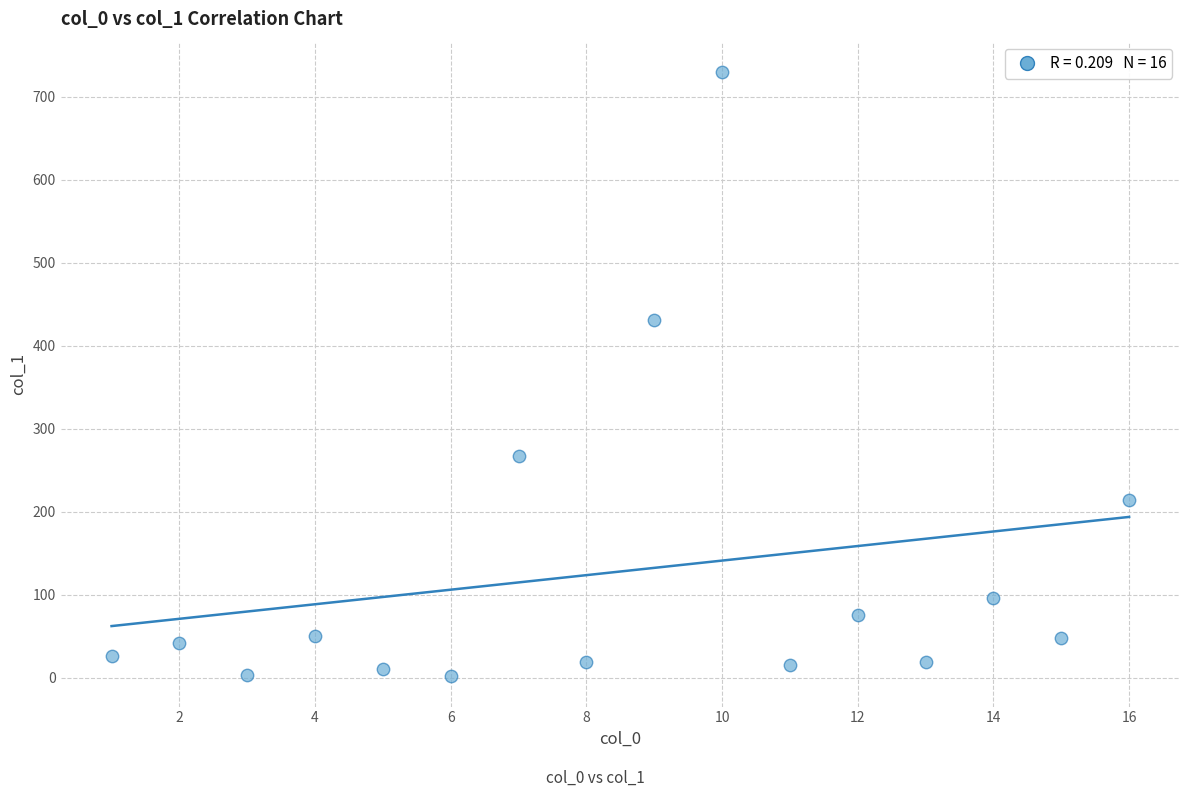

What Y value in the scatter plot is closest to 365?

430.8